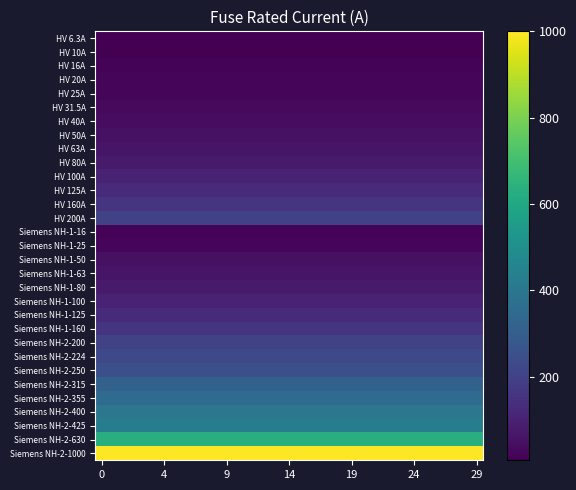

Reading right to left, list all the values displayed in this chart.

HV 6.3A: 6.3	6.3	6.3	6.3	6.3	6.3	6.3	6.3	6.3	6.3	6.3	6.3	6.3	6.3	6.3	6.3	6.3	6.3	6.3	6.3	6.3	6.3	6.3	6.3	6.3	6.3	6.3	6.3	6.3	6.3
HV 10A: 10.0	10.0	10.0	10.0	10.0	10.0	10.0	10.0	10.0	10.0	10.0	10.0	10.0	10.0	10.0	10.0	10.0	10.0	10.0	10.0	10.0	10.0	10.0	10.0	10.0	10.0	10.0	10.0	10.0	10.0
HV 16A: 16.0	16.0	16.0	16.0	16.0	16.0	16.0	16.0	16.0	16.0	16.0	16.0	16.0	16.0	16.0	16.0	16.0	16.0	16.0	16.0	16.0	16.0	16.0	16.0	16.0	16.0	16.0	16.0	16.0	16.0
HV 20A: 20.0	20.0	20.0	20.0	20.0	20.0	20.0	20.0	20.0	20.0	20.0	20.0	20.0	20.0	20.0	20.0	20.0	20.0	20.0	20.0	20.0	20.0	20.0	20.0	20.0	20.0	20.0	20.0	20.0	20.0
HV 25A: 25.0	25.0	25.0	25.0	25.0	25.0	25.0	25.0	25.0	25.0	25.0	25.0	25.0	25.0	25.0	25.0	25.0	25.0	25.0	25.0	25.0	25.0	25.0	25.0	25.0	25.0	25.0	25.0	25.0	25.0
HV 31.5A: 31.5	31.5	31.5	31.5	31.5	31.5	31.5	31.5	31.5	31.5	31.5	31.5	31.5	31.5	31.5	31.5	31.5	31.5	31.5	31.5	31.5	31.5	31.5	31.5	31.5	31.5	31.5	31.5	31.5	31.5
HV 40A: 40.0	40.0	40.0	40.0	40.0	40.0	40.0	40.0	40.0	40.0	40.0	40.0	40.0	40.0	40.0	40.0	40.0	40.0	40.0	40.0	40.0	40.0	40.0	40.0	40.0	40.0	40.0	40.0	40.0	40.0
HV 50A: 50.0	50.0	50.0	50.0	50.0	50.0	50.0	50.0	50.0	50.0	50.0	50.0	50.0	50.0	50.0	50.0	50.0	50.0	50.0	50.0	50.0	50.0	50.0	50.0	50.0	50.0	50.0	50.0	50.0	50.0
HV 63A: 63.0	63.0	63.0	63.0	63.0	63.0	63.0	63.0	63.0	63.0	63.0	63.0	63.0	63.0	63.0	63.0	63.0	63.0	63.0	63.0	63.0	63.0	63.0	63.0	63.0	63.0	63.0	63.0	63.0	63.0
HV 80A: 80.0	80.0	80.0	80.0	80.0	80.0	80.0	80.0	80.0	80.0	80.0	80.0	80.0	80.0	80.0	80.0	80.0	80.0	80.0	80.0	80.0	80.0	80.0	80.0	80.0	80.0	80.0	80.0	80.0	80.0
HV 100A: 100.0	100.0	100.0	100.0	100.0	100.0	100.0	100.0	100.0	100.0	100.0	100.0	100.0	100.0	100.0	100.0	100.0	100.0	100.0	100.0	100.0	100.0	100.0	100.0	100.0	100.0	100.0	100.0	100.0	100.0
HV 125A: 125.0	125.0	125.0	125.0	125.0	125.0	125.0	125.0	125.0	125.0	125.0	125.0	125.0	125.0	125.0	125.0	125.0	125.0	125.0	125.0	125.0	125.0	125.0	125.0	125.0	125.0	125.0	125.0	125.0	125.0
HV 160A: 160.0	160.0	160.0	160.0	160.0	160.0	160.0	160.0	160.0	160.0	160.0	160.0	160.0	160.0	160.0	160.0	160.0	160.0	160.0	160.0	160.0	160.0	160.0	160.0	160.0	160.0	160.0	160.0	160.0	160.0
HV 200A: 200.0	200.0	200.0	200.0	200.0	200.0	200.0	200.0	200.0	200.0	200.0	200.0	200.0	200.0	200.0	200.0	200.0	200.0	200.0	200.0	200.0	200.0	200.0	200.0	200.0	200.0	200.0	200.0	200.0	200.0
Siemens NH-1-16: 16.0	16.0	16.0	16.0	16.0	16.0	16.0	16.0	16.0	16.0	16.0	16.0	16.0	16.0	16.0	16.0	16.0	16.0	16.0	16.0	16.0	16.0	16.0	16.0	16.0	16.0	16.0	16.0	16.0	16.0
Siemens NH-1-25: 25.0	25.0	25.0	25.0	25.0	25.0	25.0	25.0	25.0	25.0	25.0	25.0	25.0	25.0	25.0	25.0	25.0	25.0	25.0	25.0	25.0	25.0	25.0	25.0	25.0	25.0	25.0	25.0	25.0	25.0
Siemens NH-1-50: 50.0	50.0	50.0	50.0	50.0	50.0	50.0	50.0	50.0	50.0	50.0	50.0	50.0	50.0	50.0	50.0	50.0	50.0	50.0	50.0	50.0	50.0	50.0	50.0	50.0	50.0	50.0	50.0	50.0	50.0
Siemens NH-1-63: 63.0	63.0	63.0	63.0	63.0	63.0	63.0	63.0	63.0	63.0	63.0	63.0	63.0	63.0	63.0	63.0	63.0	63.0	63.0	63.0	63.0	63.0	63.0	63.0	63.0	63.0	63.0	63.0	63.0	63.0
Siemens NH-1-80: 80.0	80.0	80.0	80.0	80.0	80.0	80.0	80.0	80.0	80.0	80.0	80.0	80.0	80.0	80.0	80.0	80.0	80.0	80.0	80.0	80.0	80.0	80.0	80.0	80.0	80.0	80.0	80.0	80.0	80.0
Siemens NH-1-100: 100.0	100.0	100.0	100.0	100.0	100.0	100.0	100.0	100.0	100.0	100.0	100.0	100.0	100.0	100.0	100.0	100.0	100.0	100.0	100.0	100.0	100.0	100.0	100.0	100.0	100.0	100.0	100.0	100.0	100.0
Siemens NH-1-125: 125.0	125.0	125.0	125.0	125.0	125.0	125.0	125.0	125.0	125.0	125.0	125.0	125.0	125.0	125.0	125.0	125.0	125.0	125.0	125.0	125.0	125.0	125.0	125.0	125.0	125.0	125.0	125.0	125.0	125.0
Siemens NH-1-160: 160.0	160.0	160.0	160.0	160.0	160.0	160.0	160.0	160.0	160.0	160.0	160.0	160.0	160.0	160.0	160.0	160.0	160.0	160.0	160.0	160.0	160.0	160.0	160.0	160.0	160.0	160.0	160.0	160.0	160.0
Siemens NH-2-200: 200.0	200.0	200.0	200.0	200.0	200.0	200.0	200.0	200.0	200.0	200.0	200.0	200.0	200.0	200.0	200.0	200.0	200.0	200.0	200.0	200.0	200.0	200.0	200.0	200.0	200.0	200.0	200.0	200.0	200.0
Siemens NH-2-224: 224.0	224.0	224.0	224.0	224.0	224.0	224.0	224.0	224.0	224.0	224.0	224.0	224.0	224.0	224.0	224.0	224.0	224.0	224.0	224.0	224.0	224.0	224.0	224.0	224.0	224.0	224.0	224.0	224.0	224.0
Siemens NH-2-250: 250.0	250.0	250.0	250.0	250.0	250.0	250.0	250.0	250.0	250.0	250.0	250.0	250.0	250.0	250.0	250.0	250.0	250.0	250.0	250.0	250.0	250.0	250.0	250.0	250.0	250.0	250.0	250.0	250.0	250.0
Siemens NH-2-315: 315.0	315.0	315.0	315.0	315.0	315.0	315.0	315.0	315.0	315.0	315.0	315.0	315.0	315.0	315.0	315.0	315.0	315.0	315.0	315.0	315.0	315.0	315.0	315.0	315.0	315.0	315.0	315.0	315.0	315.0
Siemens NH-2-355: 355.0	355.0	355.0	355.0	355.0	355.0	355.0	355.0	355.0	355.0	355.0	355.0	355.0	355.0	355.0	355.0	355.0	355.0	355.0	355.0	355.0	355.0	355.0	355.0	355.0	355.0	355.0	355.0	355.0	355.0
Siemens NH-2-400: 400.0	400.0	400.0	400.0	400.0	400.0	400.0	400.0	400.0	400.0	400.0	400.0	400.0	400.0	400.0	400.0	400.0	400.0	400.0	400.0	400.0	400.0	400.0	400.0	400.0	400.0	400.0	400.0	400.0	400.0
Siemens NH-2-425: 425.0	425.0	425.0	425.0	425.0	425.0	425.0	425.0	425.0	425.0	425.0	425.0	425.0	425.0	425.0	425.0	425.0	425.0	425.0	425.0	425.0	425.0	425.0	425.0	425.0	425.0	425.0	425.0	425.0	425.0
Siemens NH-2-630: 630.0	630.0	630.0	630.0	630.0	630.0	630.0	630.0	630.0	630.0	630.0	630.0	630.0	630.0	630.0	630.0	630.0	630.0	630.0	630.0	630.0	630.0	630.0	630.0	630.0	630.0	630.0	630.0	630.0	630.0
Siemens NH-2-1000: 1000.0	1000.0	1000.0	1000.0	1000.0	1000.0	1000.0	1000.0	1000.0	1000.0	1000.0	1000.0	1000.0	1000.0	1000.0	1000.0	1000.0	1000.0	1000.0	1000.0	1000.0	1000.0	1000.0	1000.0	1000.0	1000.0	1000.0	1000.0	1000.0	1000.0